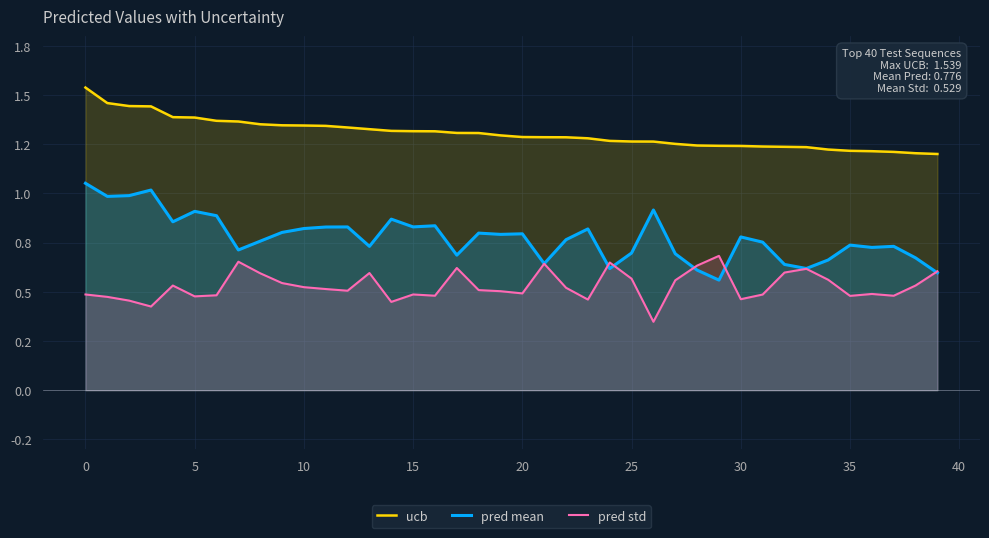

How many intersections are there between pred mean and pred std?

5